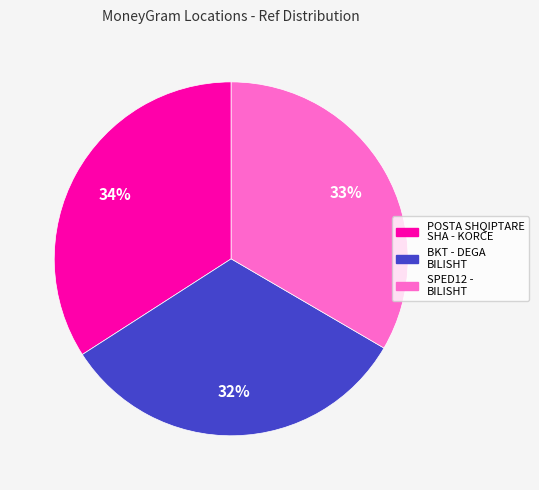

How many slices are in this pie chart?

3